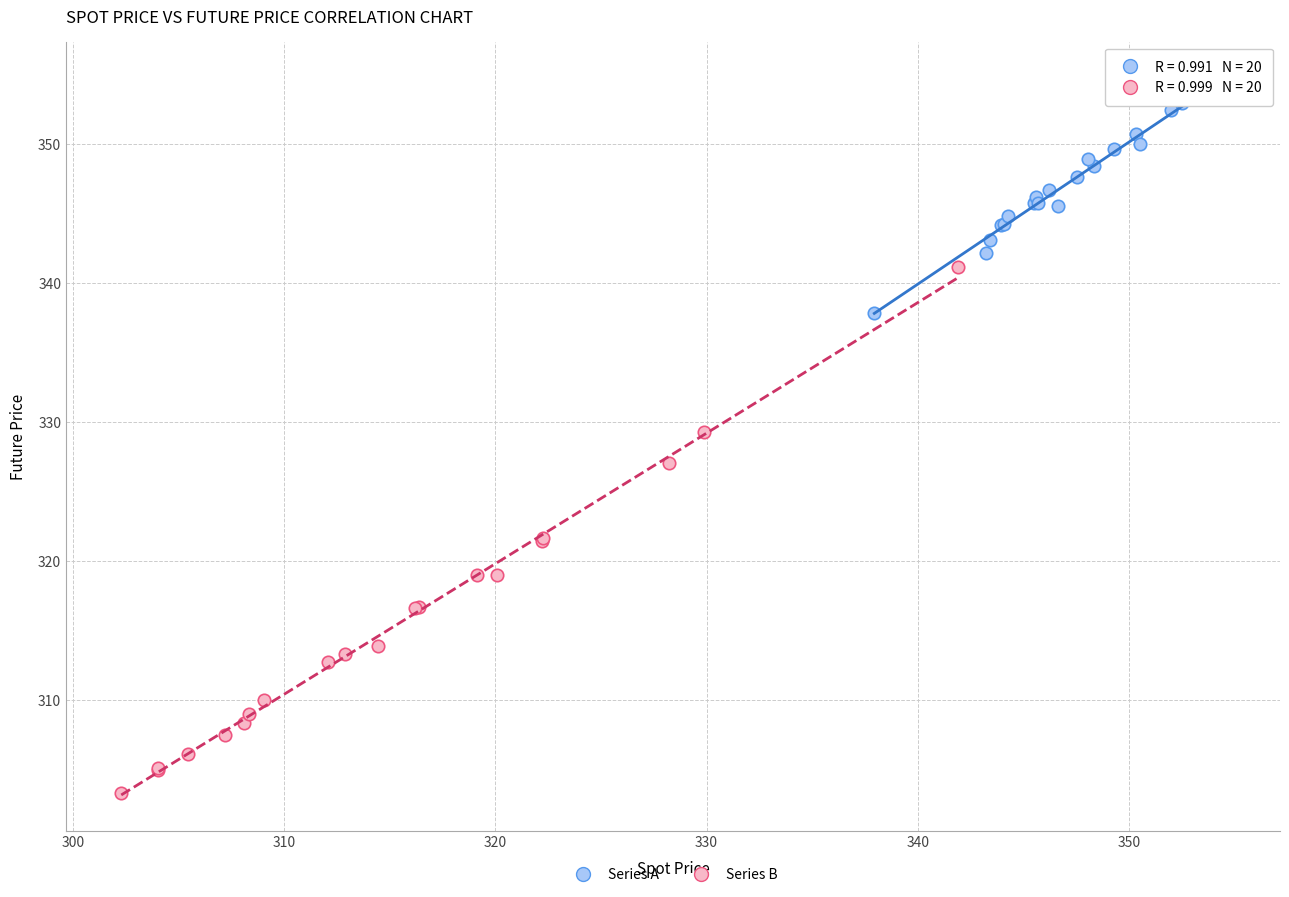

Which series has the largest Y range (max minus min)?

Series B